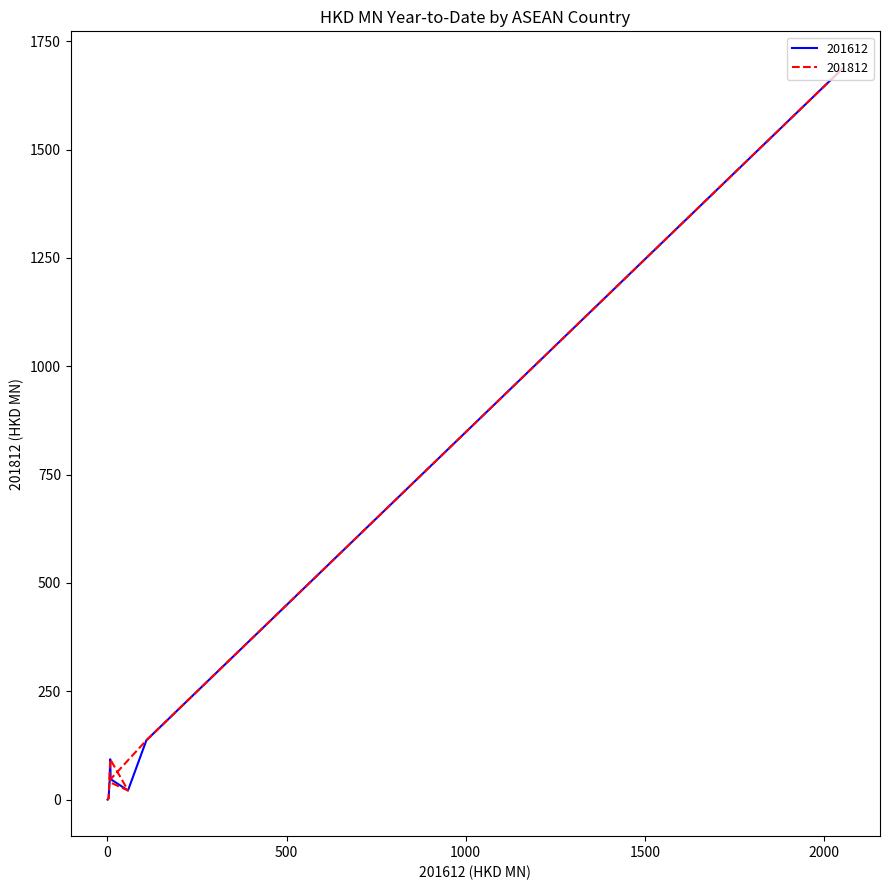

After their last crossing, which series has the higher values: 201612 or 201812?

201812